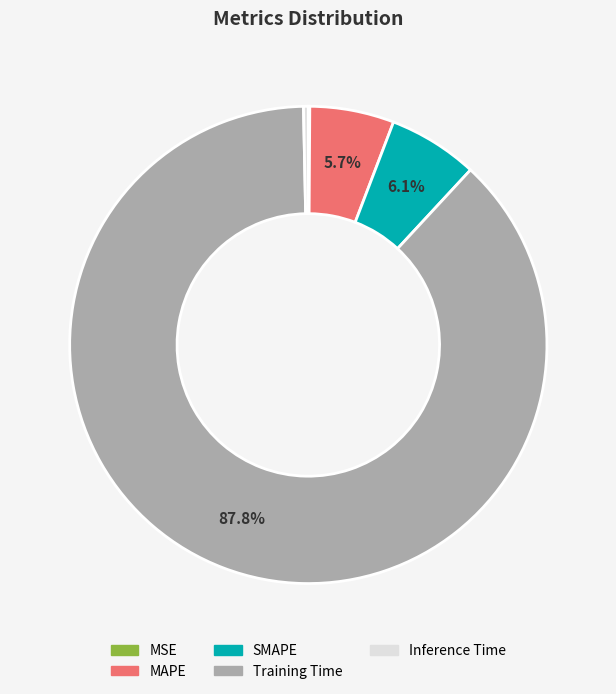

The Training Time slice represents 88% of the pie. True or false?

True